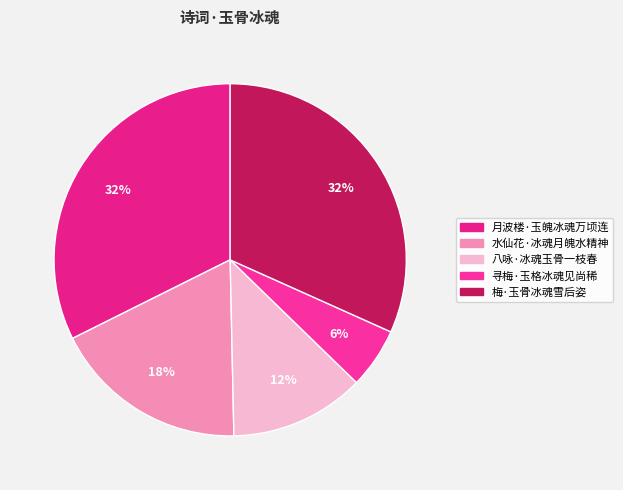

Is there any slice that represents more than half of the pie?

No